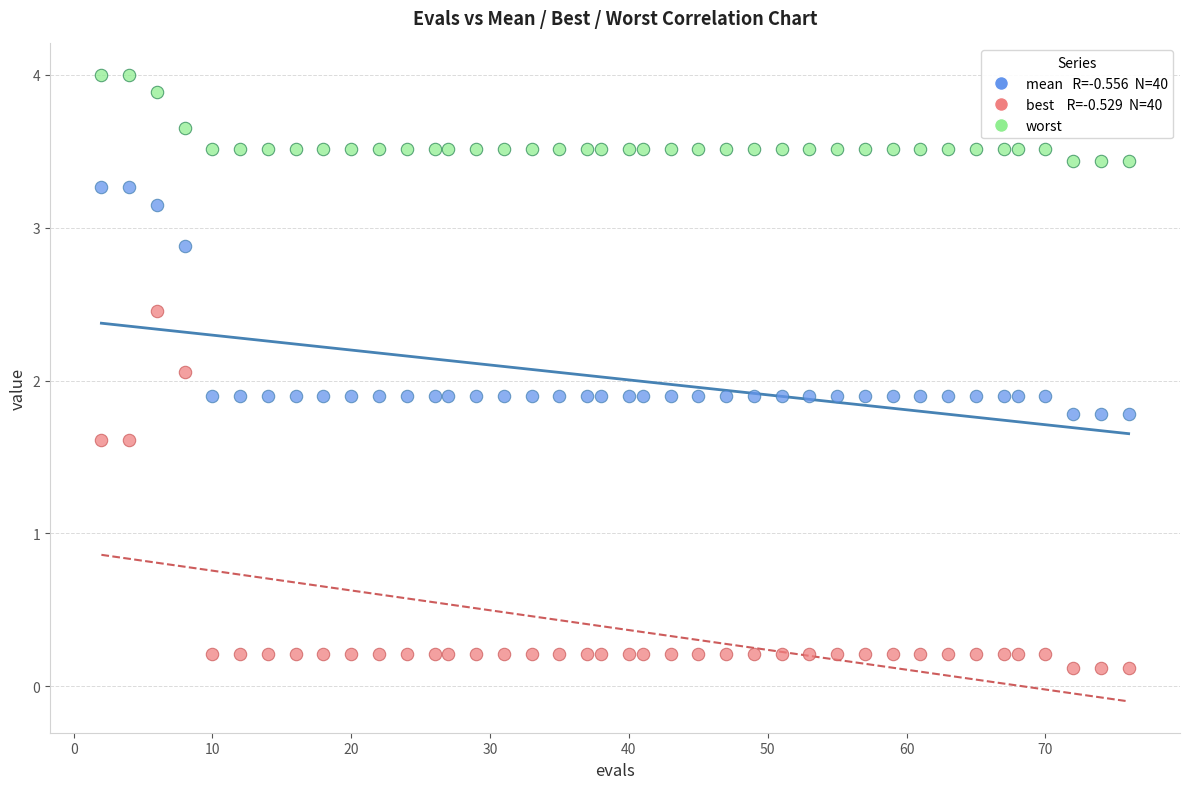

Across all data points, what is the range of X values (max minus min)?

74.0